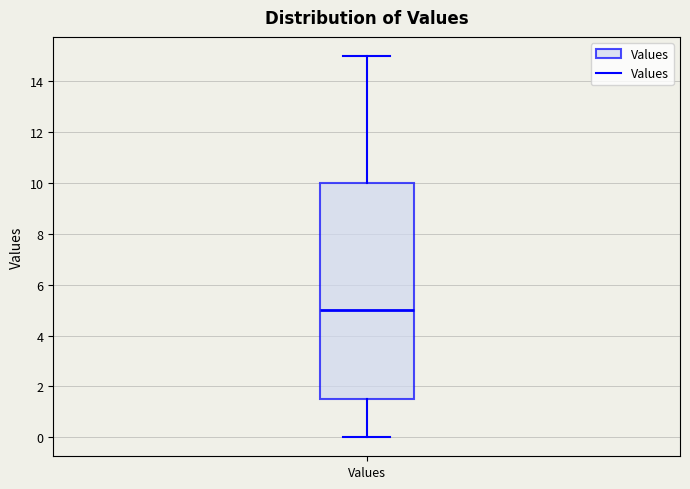

Read this box plot against the y-axis: the position of the median line, the range covered by the box, and the ends of both whiskers. The values are not printed on the chart, so give them approximately, as read against the axis.

median 5.0, box 1.6 to 10.0, whiskers 0.0 to 15.0